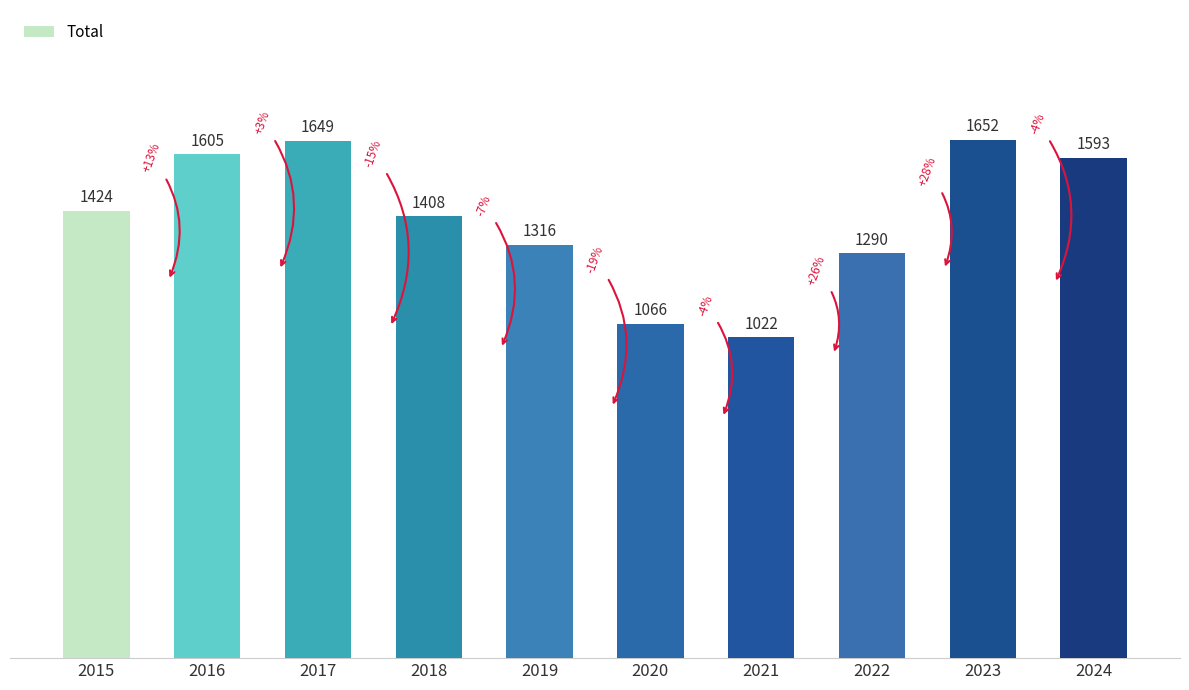

Reading left to right, what are all the values shown in this chart?

2015=1424	2016=1605	2017=1649	2018=1408	2019=1316	2020=1066	2021=1022	2022=1290	2023=1652	2024=1593